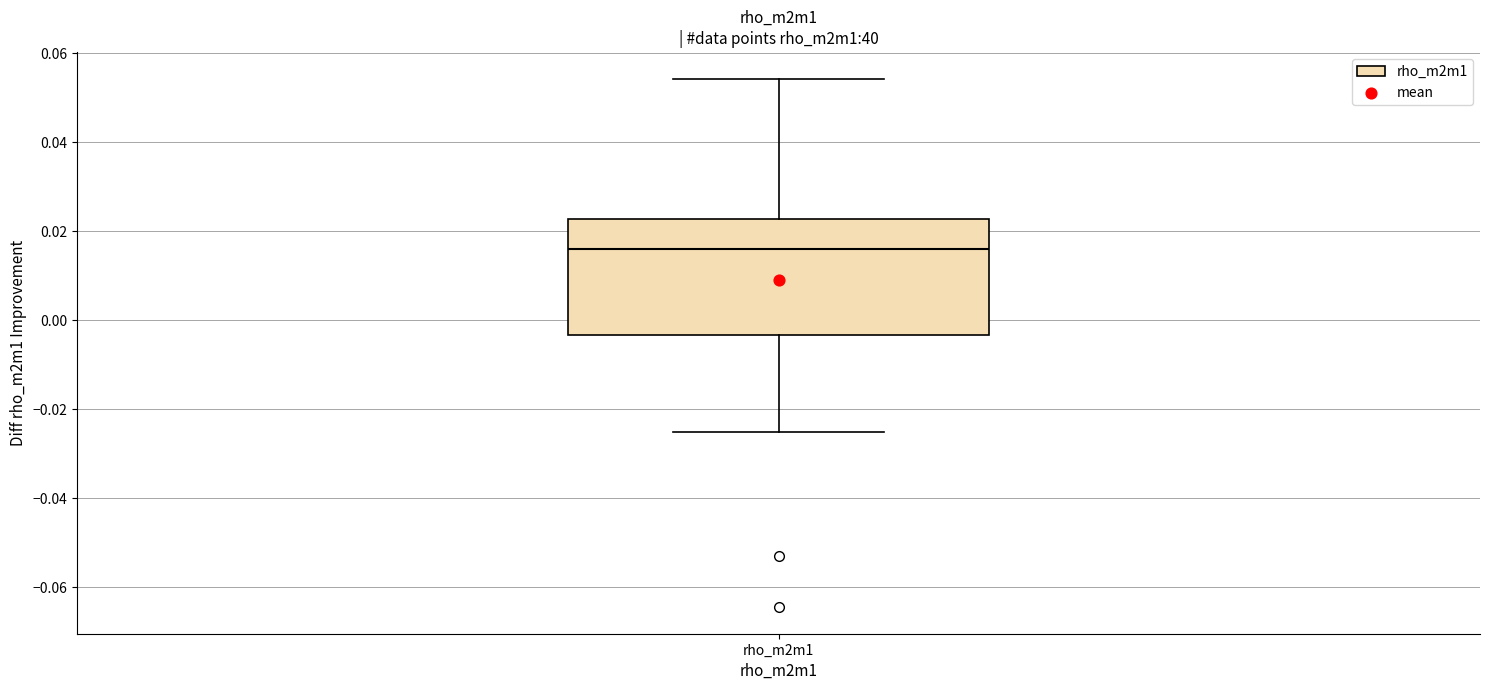

Where is the upper edge of the box for rho_m2m1 on the y-axis? The values are not printed on the chart, so give them approximately, as read against the axis.

0.022